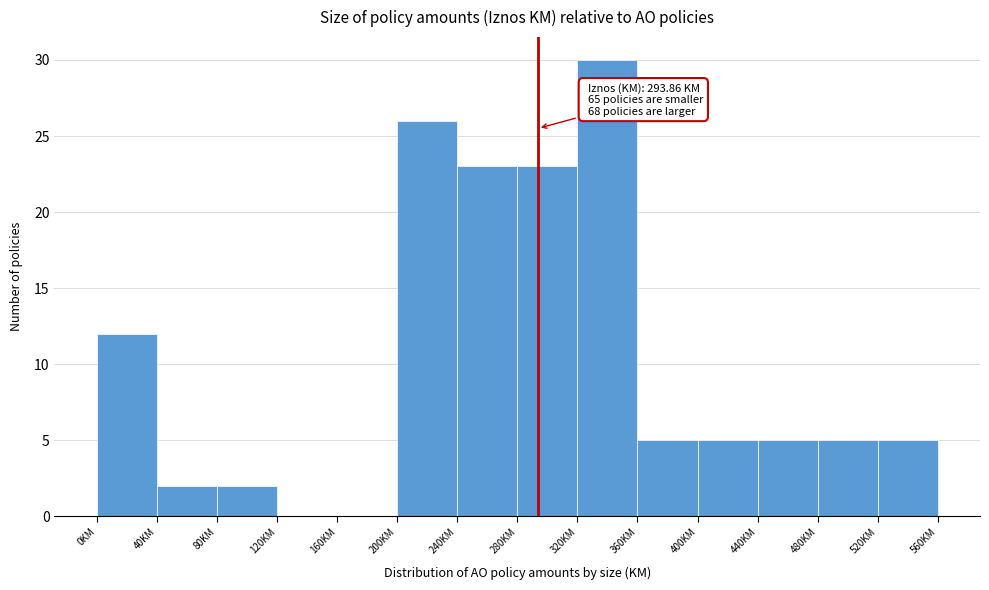

Which range on the x-axis has the tallest bar?

320 to 360